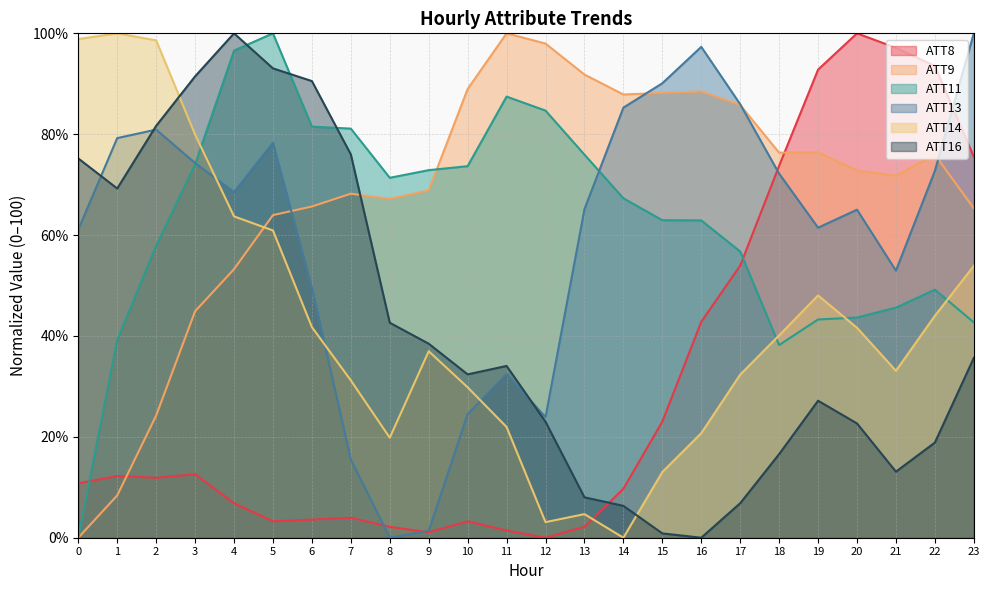

Reading right to left, extract all data points from this chart.

ATT8: 23=75.5	22=93.5	21=97.1	20=100.0	19=92.8	18=73.7	17=54.0	16=42.8	15=23.0	14=9.7	13=2.2	12=0.0	11=1.4	10=3.2	9=1.1	8=2.2	7=4.0	6=3.6	5=3.2	4=6.8	3=12.6	2=11.9	1=12.2	0=10.8
ATT9: 23=65.3	22=75.9	21=71.8	20=72.8	19=76.4	18=76.3	17=85.8	16=88.5	15=88.2	14=87.9	13=91.8	12=98.0	11=100.0	10=89.0	9=68.9	8=67.2	7=68.2	6=65.7	5=64.0	4=53.2	3=44.9	2=24.2	1=8.4	0=0.0
ATT11: 23=42.7	22=49.2	21=45.6	20=43.7	19=43.3	18=38.2	17=56.7	16=62.9	15=62.9	14=67.3	13=76.0	12=84.7	11=87.5	10=73.7	9=72.9	8=71.4	7=81.1	6=81.5	5=100.0	4=96.6	3=74.0	2=57.9	1=39.2	0=0.0
ATT13: 23=100.0	22=72.7	21=53.0	20=65.0	19=61.5	18=72.2	17=85.9	16=97.3	15=90.1	14=85.3	13=65.1	12=23.9	11=32.4	10=24.5	9=1.4	8=0.0	7=15.5	6=49.5	5=78.3	4=68.5	3=74.3	2=80.9	1=79.2	0=61.1
ATT14: 23=53.9	22=44.0	21=33.1	20=41.6	19=48.0	18=40.1	17=32.3	16=20.7	15=13.0	14=0.0	13=4.7	12=3.1	11=22.0	10=29.8	9=37.0	8=19.8	7=31.2	6=41.8	5=60.9	4=63.7	3=79.9	2=98.6	1=100.0	0=98.9
ATT16: 23=35.7	22=18.9	21=13.1	20=22.7	19=27.2	18=16.6	17=6.8	16=0.0	15=0.9	14=6.3	13=8.0	12=23.0	11=34.1	10=32.4	9=38.5	8=42.6	7=76.0	6=90.5	5=93.0	4=100.0	3=91.5	2=81.7	1=69.2	0=75.2